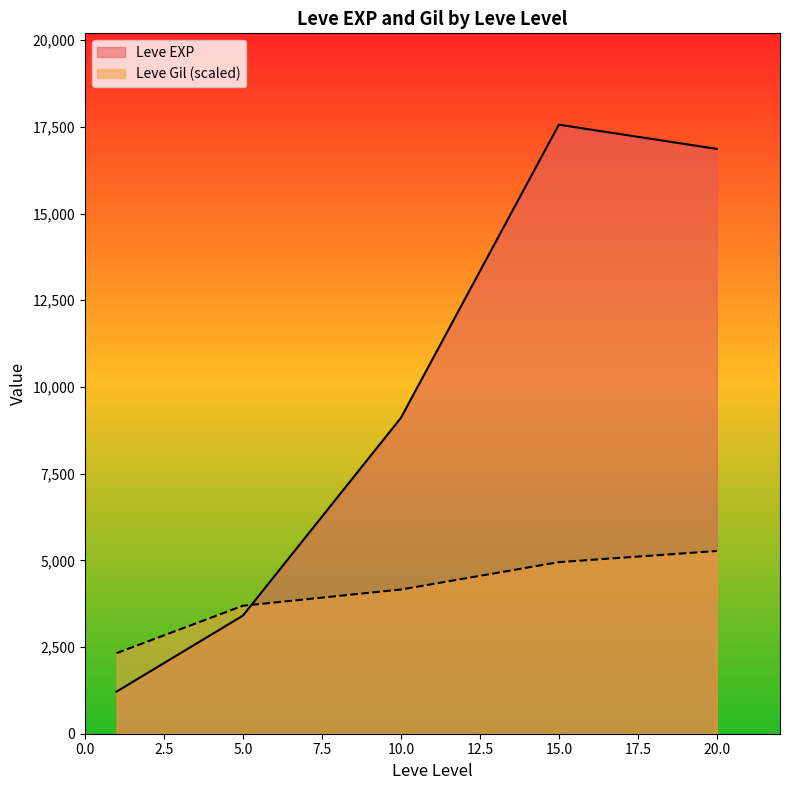

At which label is Leve EXP closest to 11795?

10